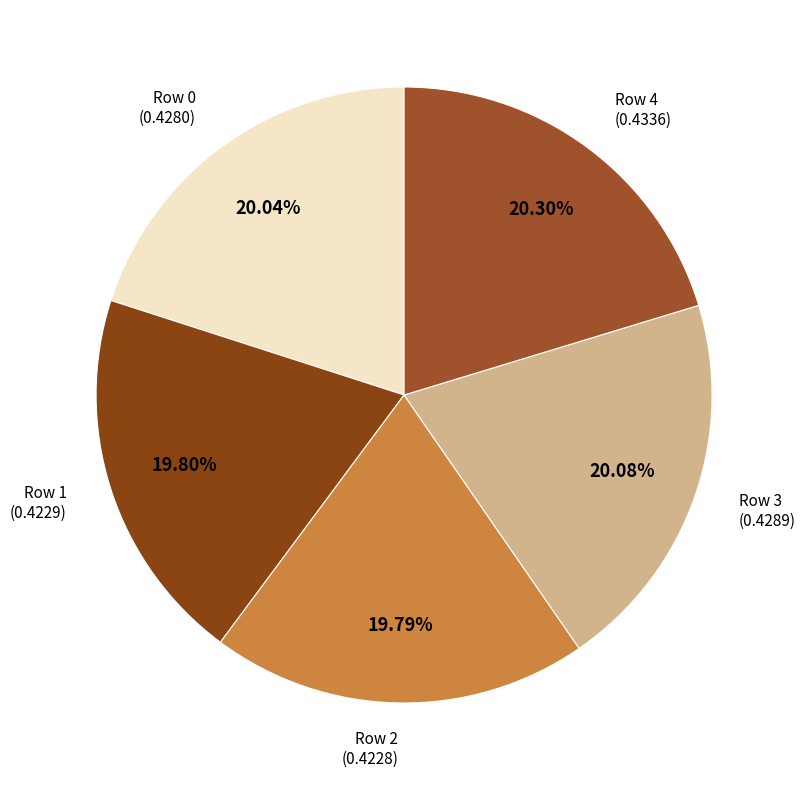

Which category has the biggest portion of the pie?

Row 4